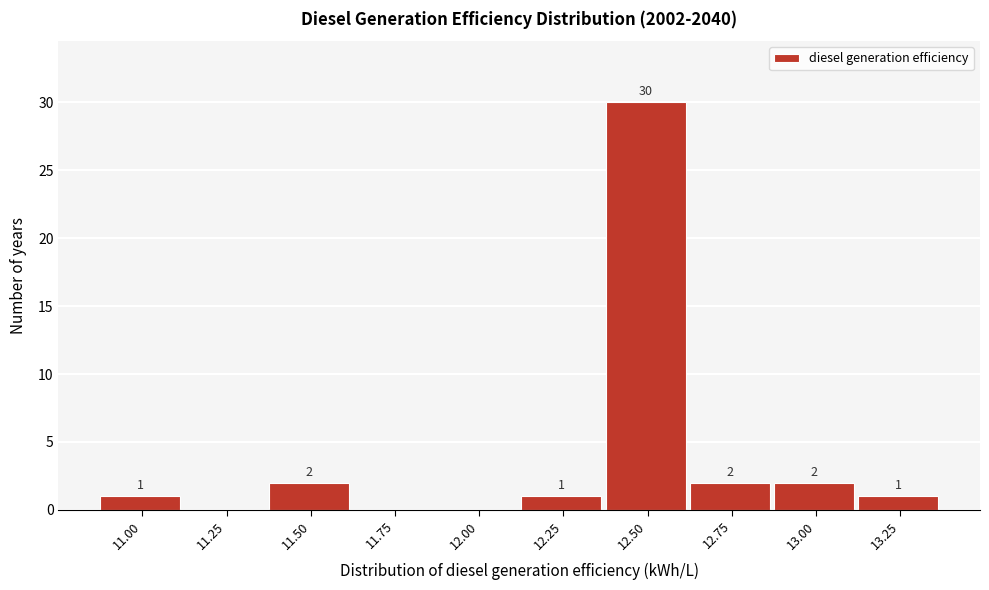

Reading right to left, list all the values displayed in this chart.

13.25=1	13.00=2	12.75=2	12.50=30	12.25=1	12.00=0	11.75=0	11.50=2	11.25=0	11.00=1